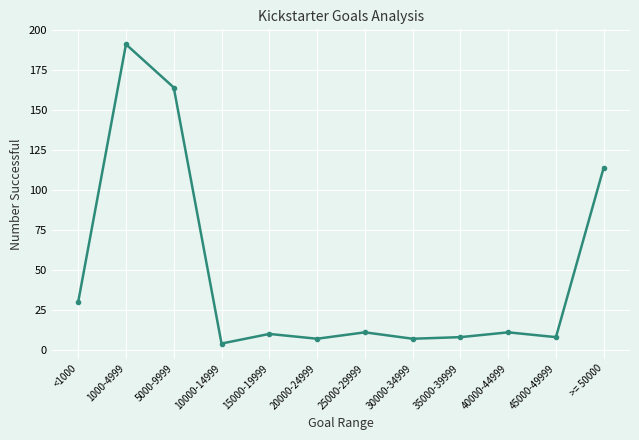

Where does the data first go above 11?

<1000